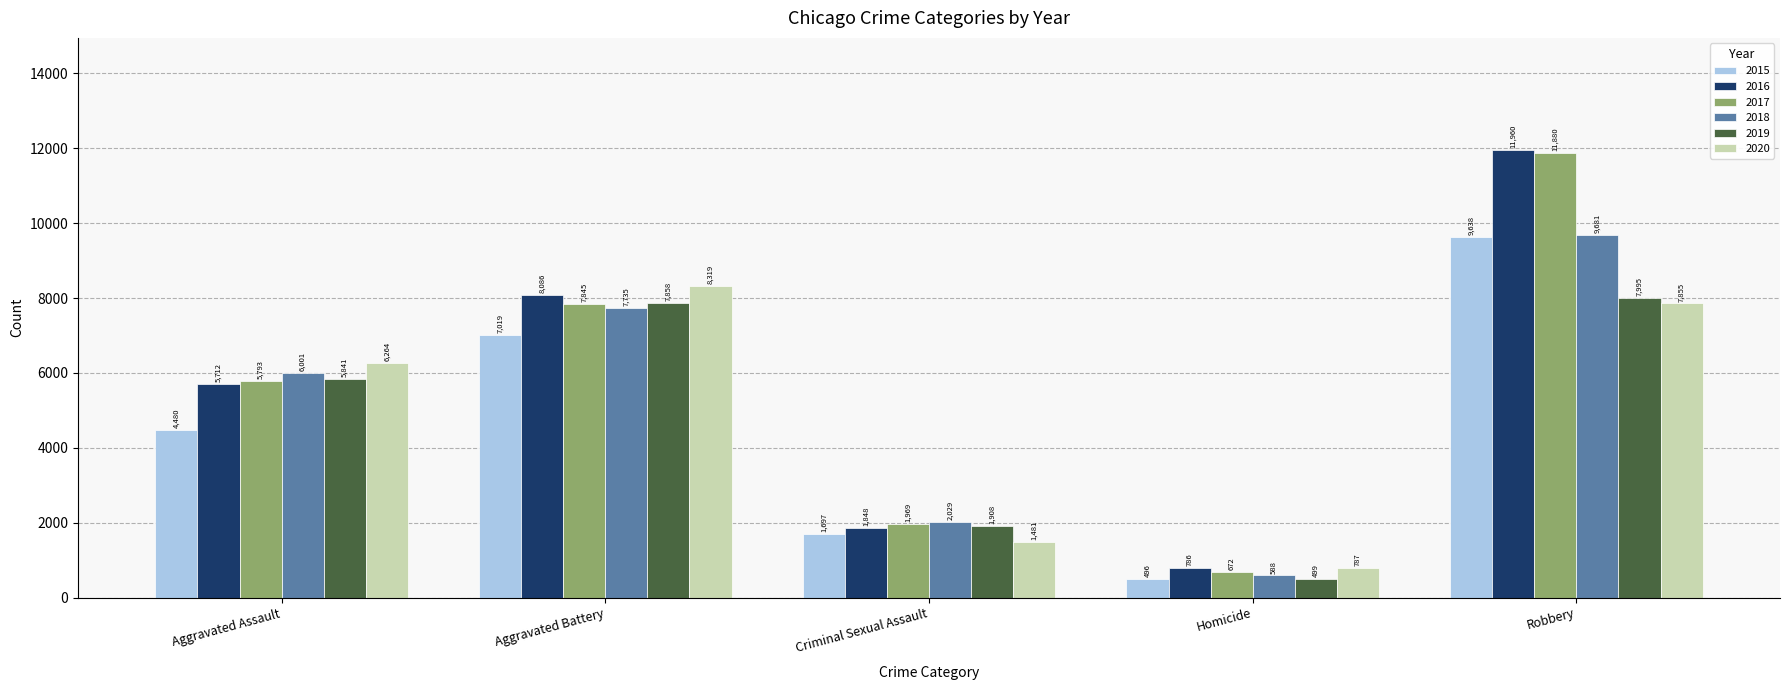

Is the value of 2017 at Robbery greater than the value of 2016 at Criminal Sexual Assault?

Yes